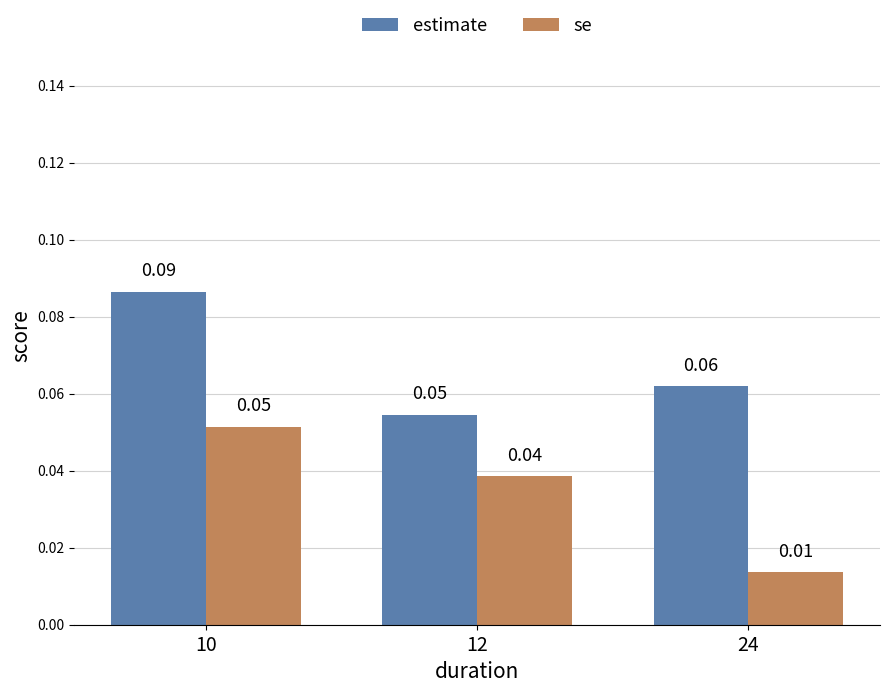

List the labels in order of se value, smallest first.

24, 12, 10